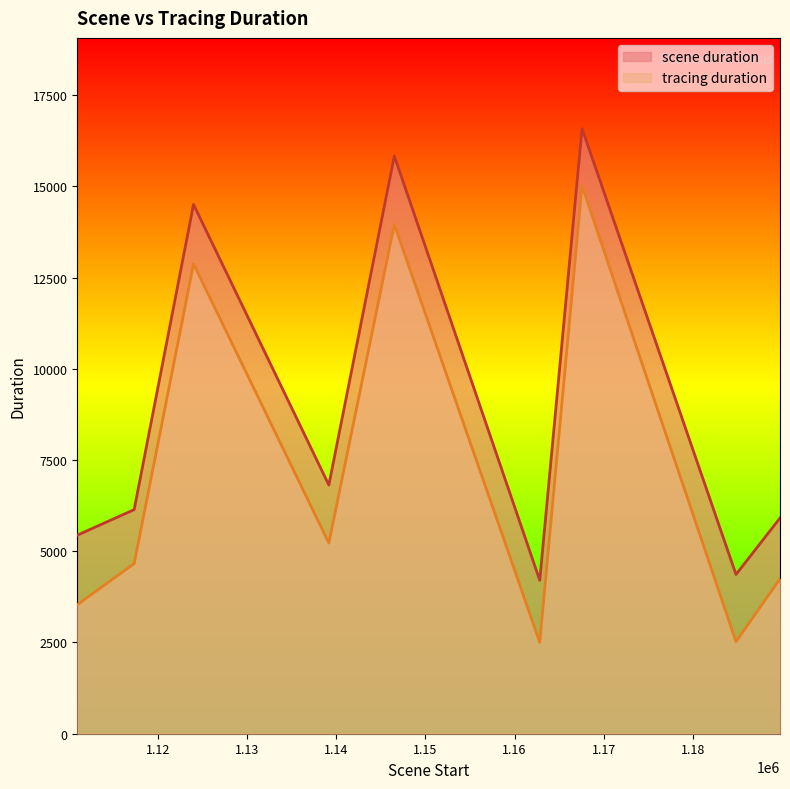

Rank the categories by scene duration value from highest to lowest.

1167582, 1146512, 1123977, 1139163, 1117313, 1189798, 1110928, 1184860, 1162834